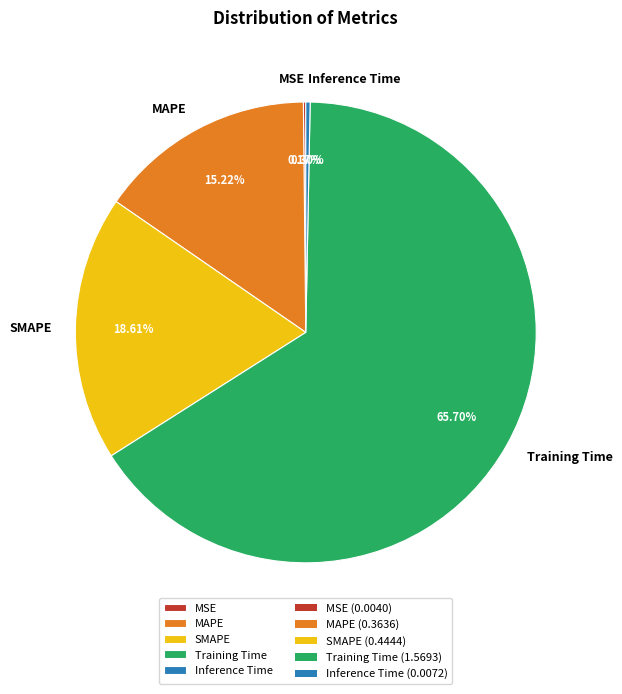

Does Training Time account for over 50% of the chart?

Yes